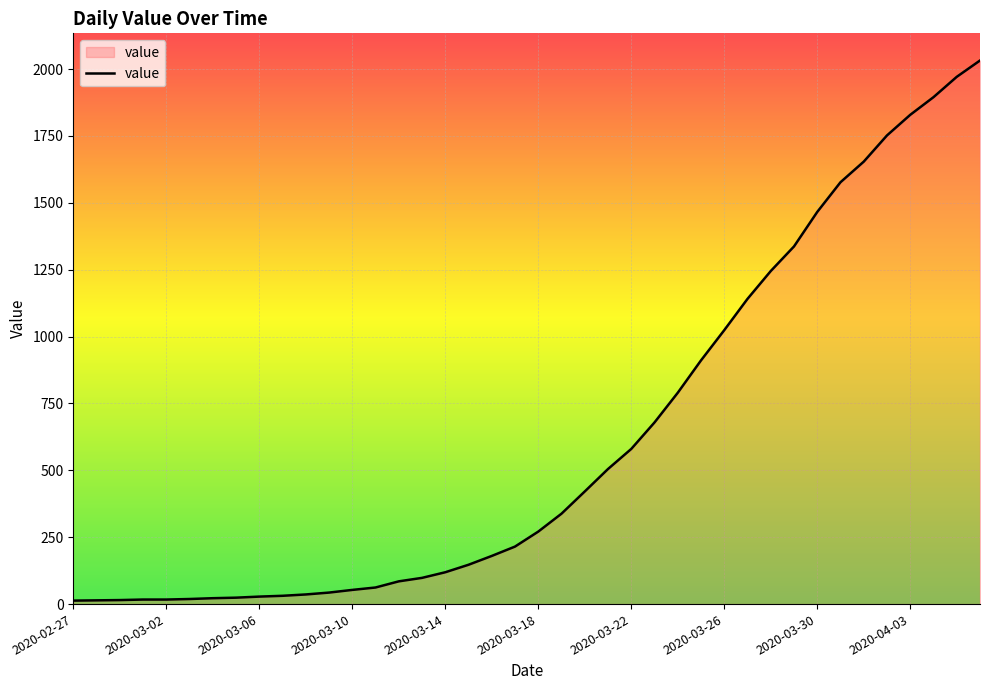

What is the maximum value shown in the chart?

2032